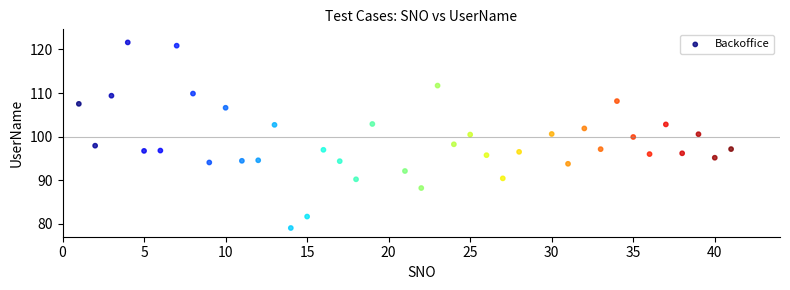

What is the range of X values (max minus min)?

40.0